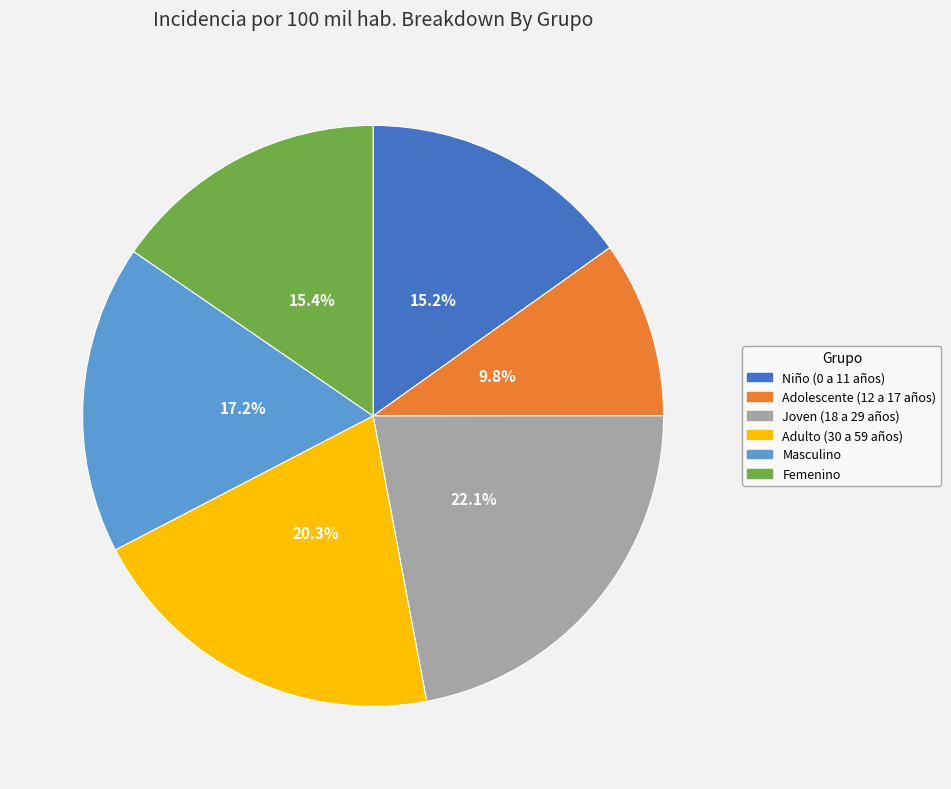

Which slice is the largest?

Joven (18 a 29 años)